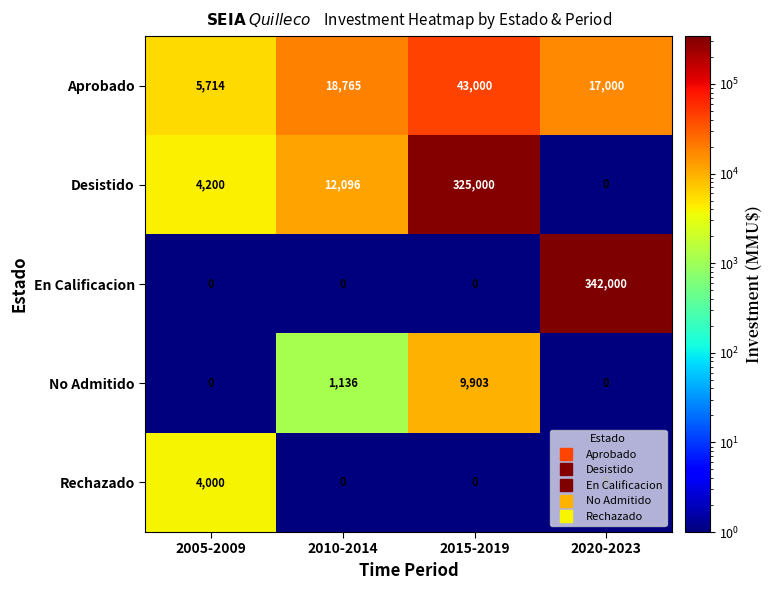

The Desistido series shows 16458 at 2010-2014. True or false?

False